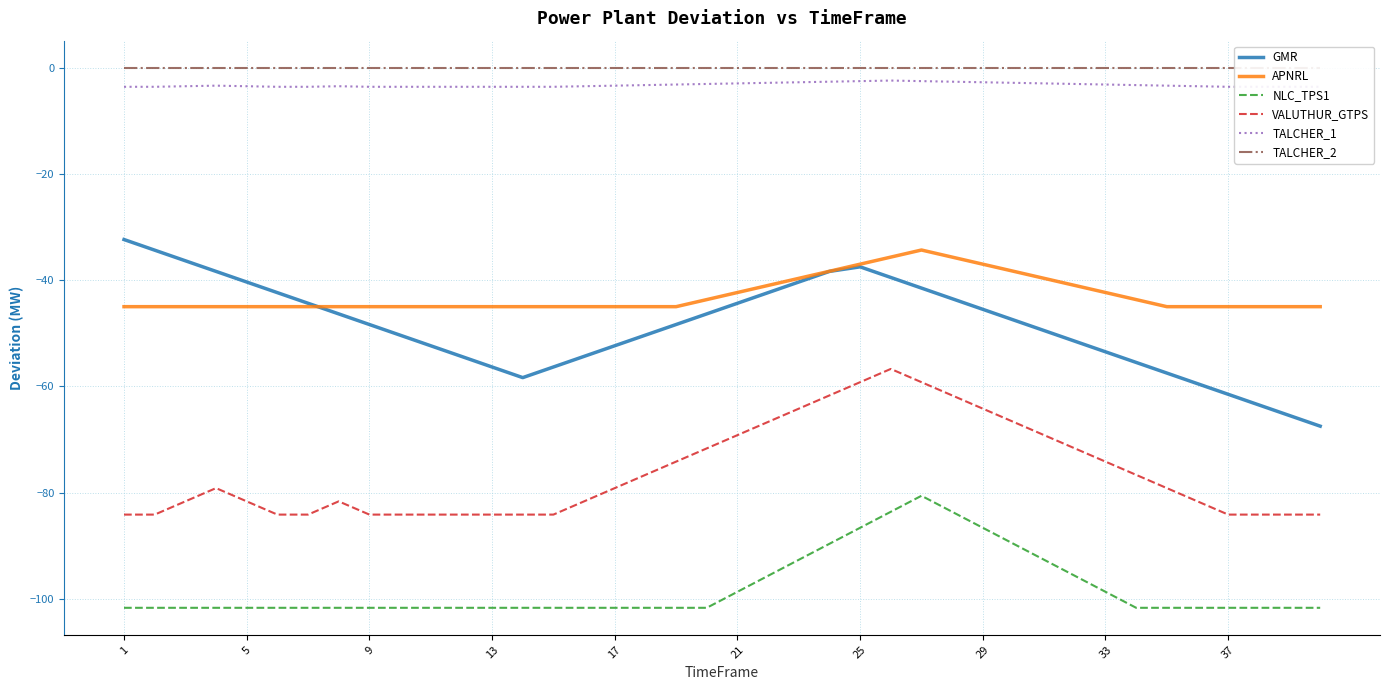

True or false: GMR and VALUTHUR_GTPS intersect in this chart.

False